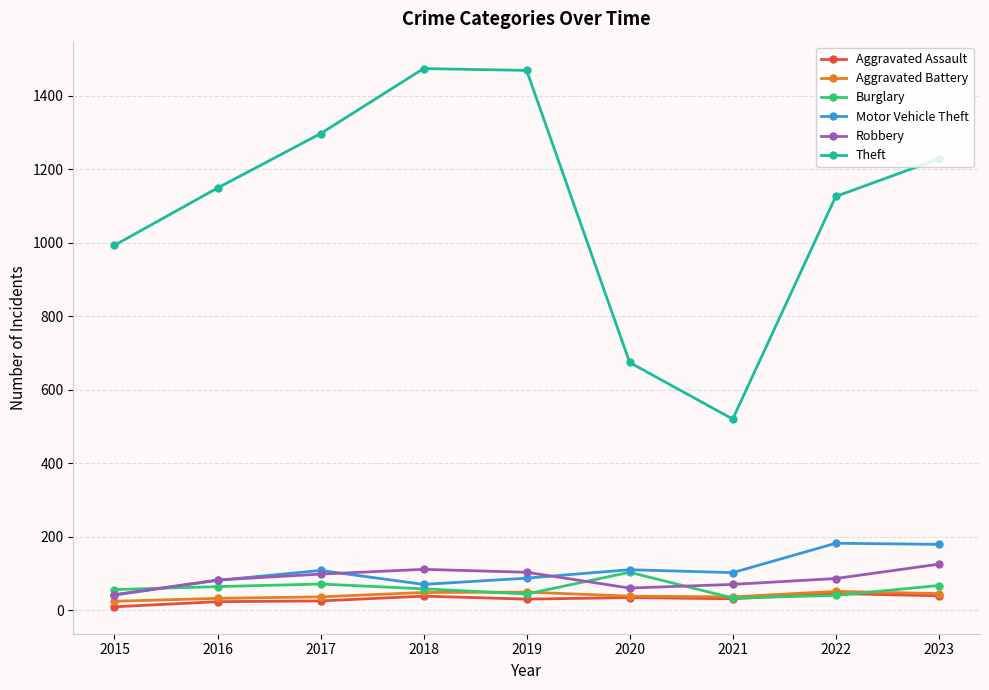

What is the sum of the Aggravated Assault values at 2023 and 2019?

69